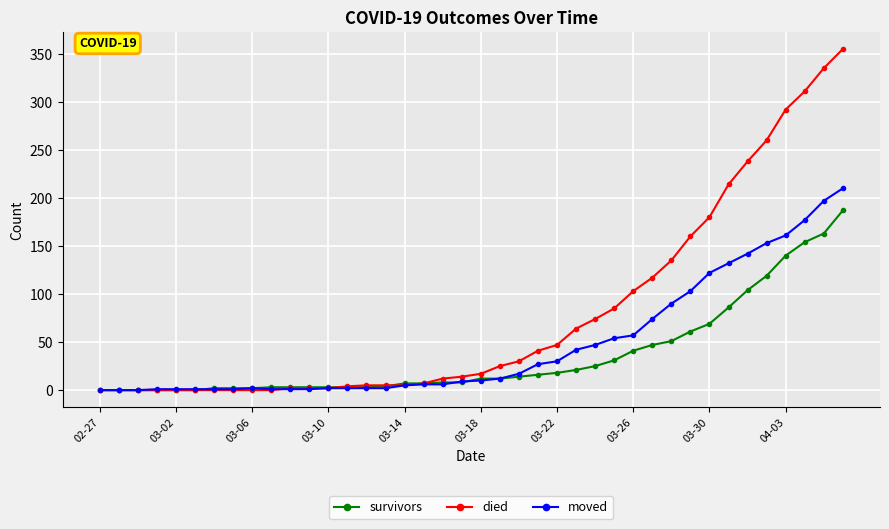

How many distinct data groups are displayed?

3